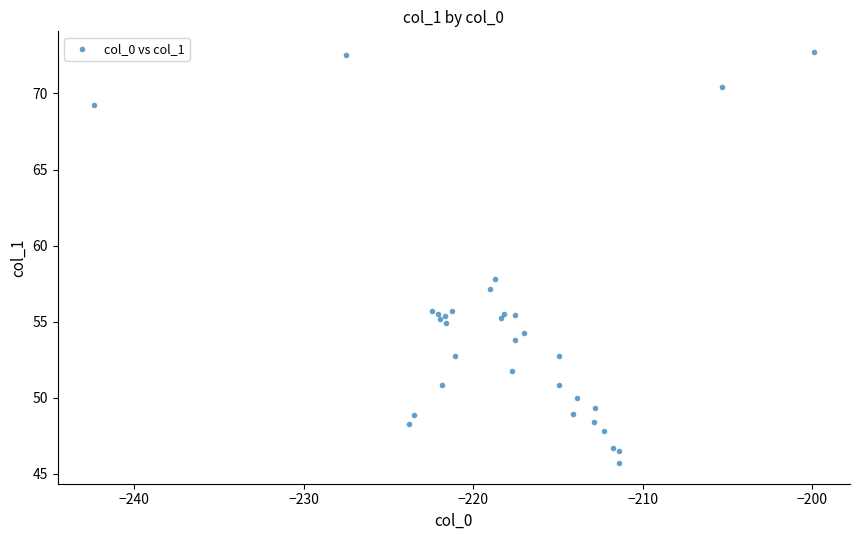

What Y value in the scatter plot is closest to 59?

57.8